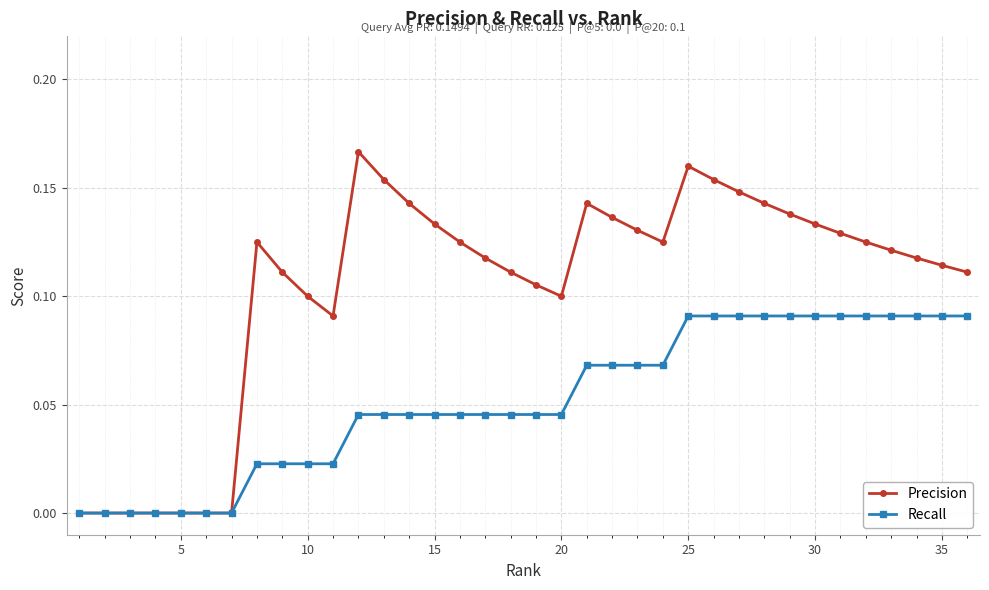

Which series has the largest total across all categories?

Precision